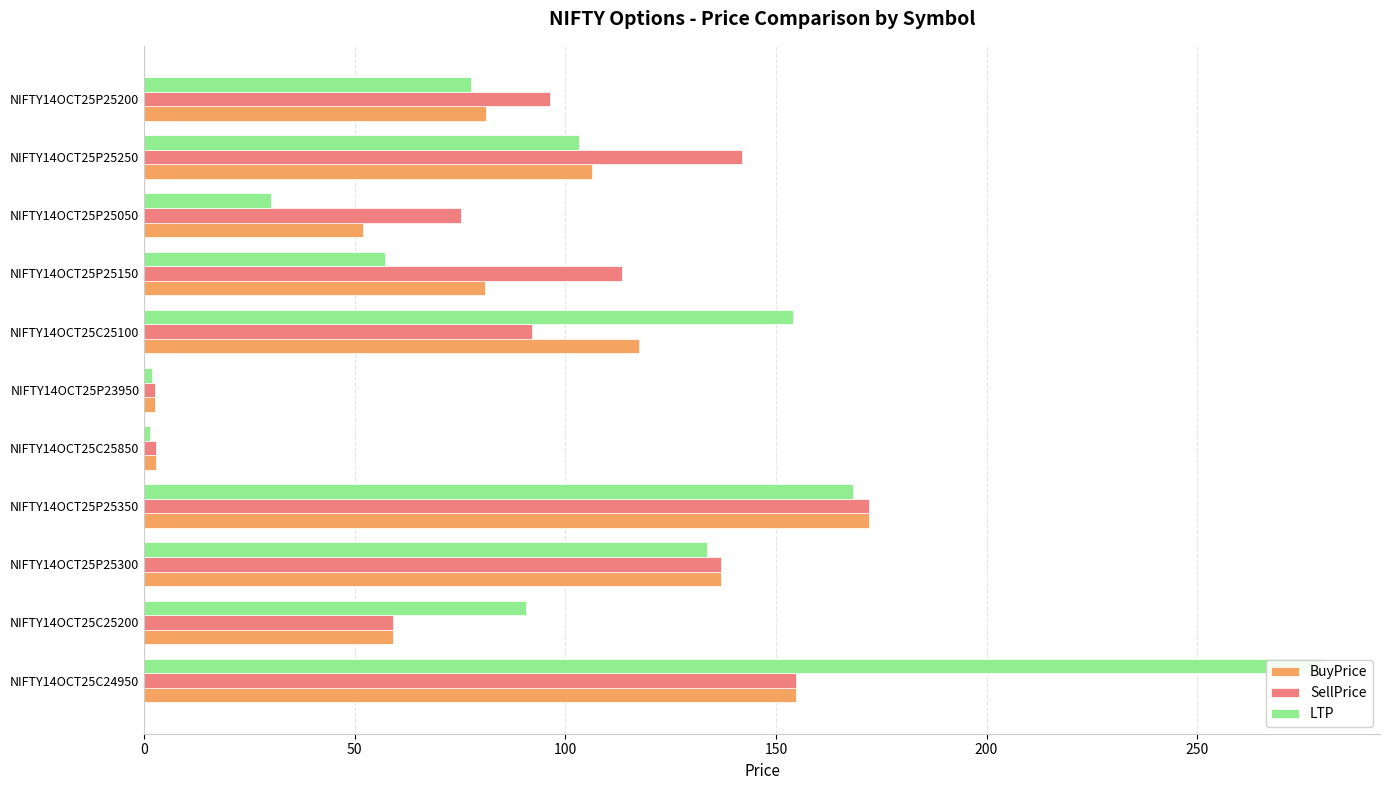

What is the sum of all LTP values?

1097.3